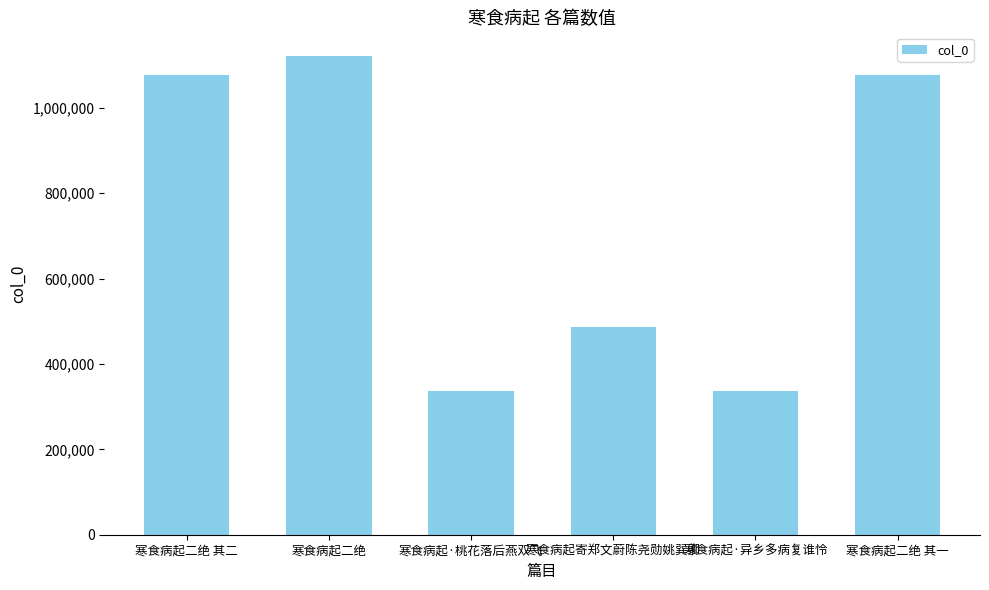

At which label is the value closest to 728864?

寒食病起寄郑文蔚陈尧勋姚巽卿